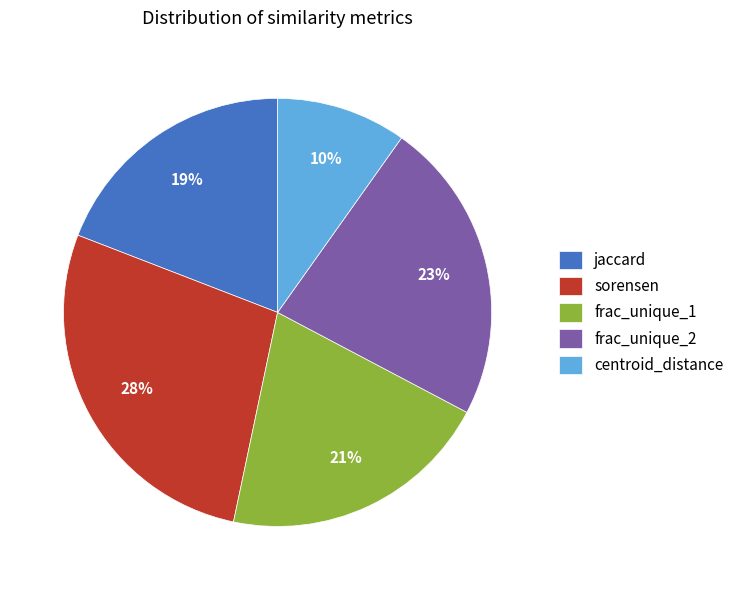

Does any single category account for the majority?

No